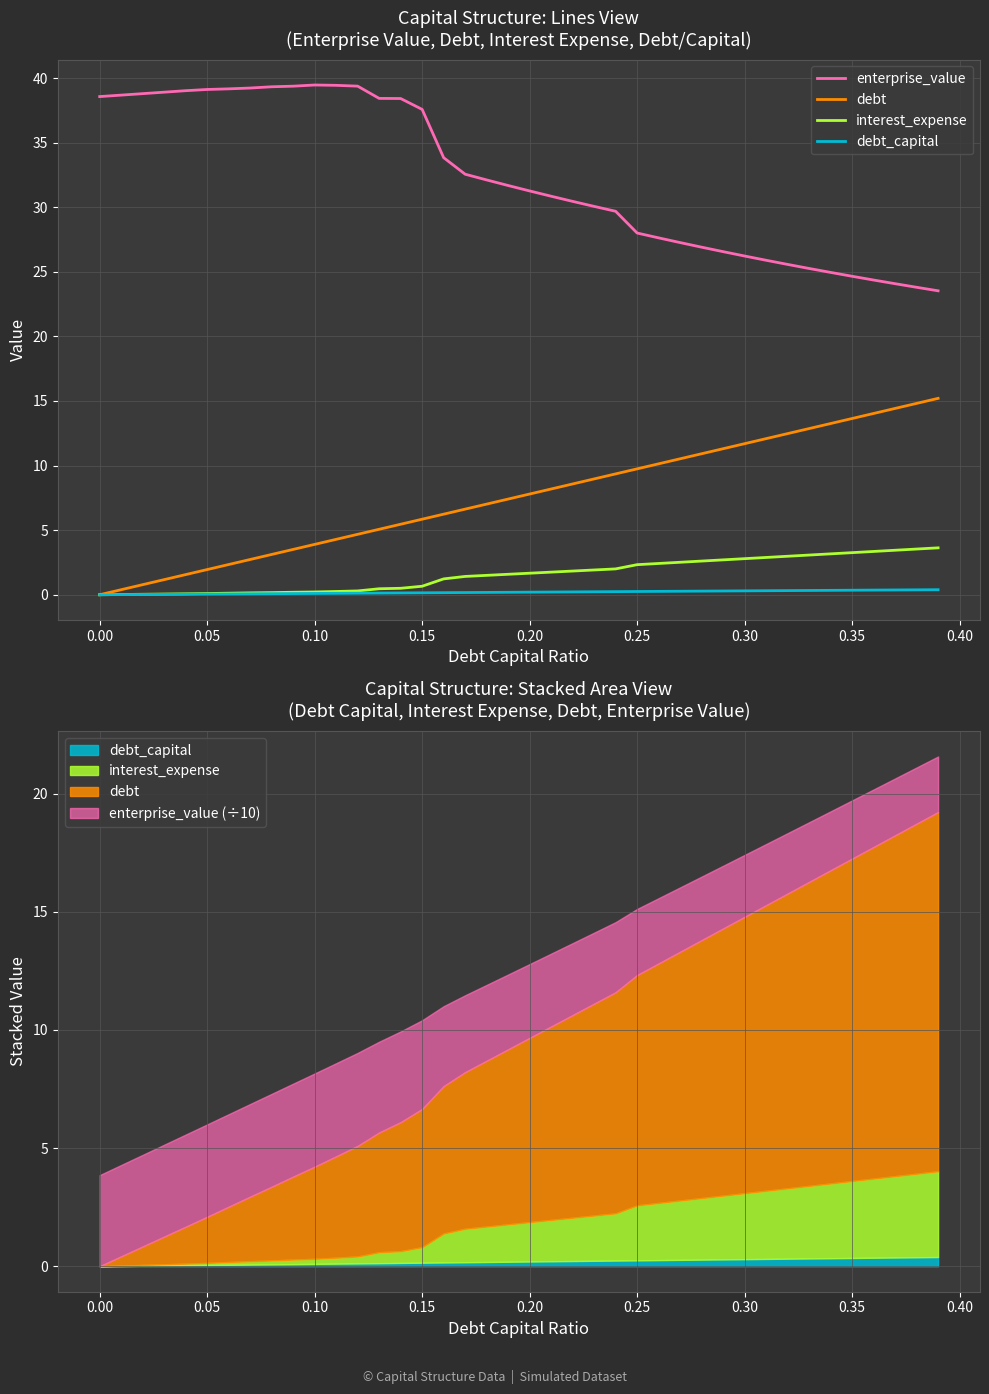

How many lines are shown in the chart?

4